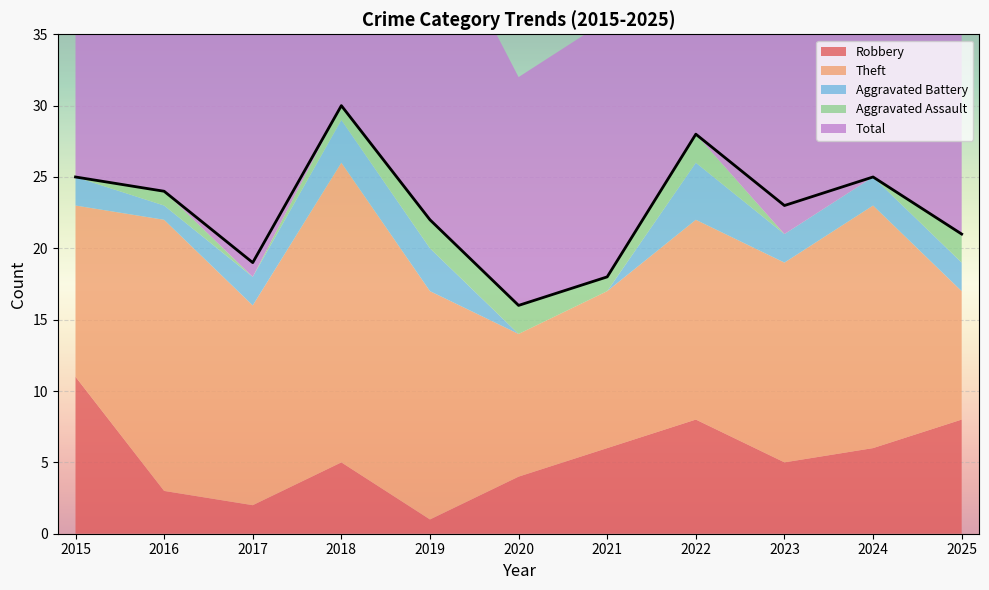

At which label does Aggravated Assault reach its minimum?

2015